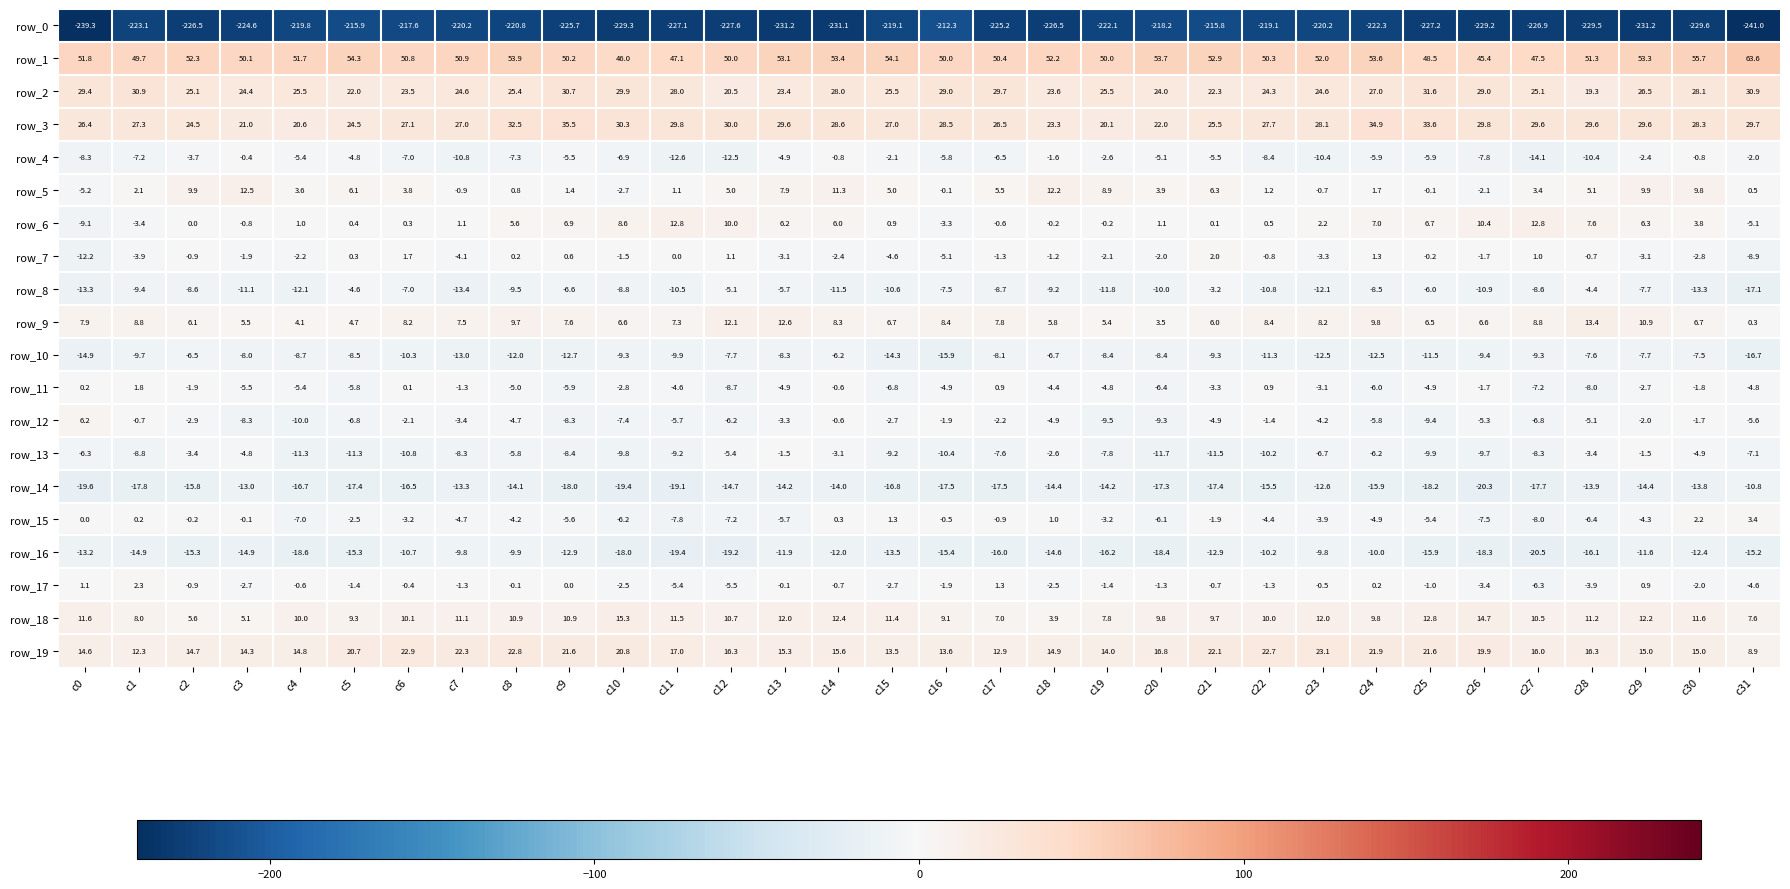

At which category is the sum across all series the highest?

c14